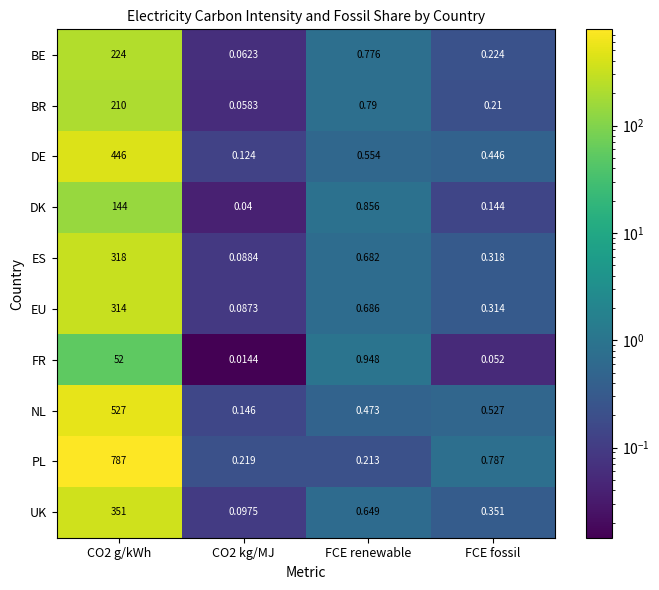

At CO2 g/kWh, list the series in order from largest to smallest.

PL, NL, DE, UK, ES, EU, BE, BR, DK, FR